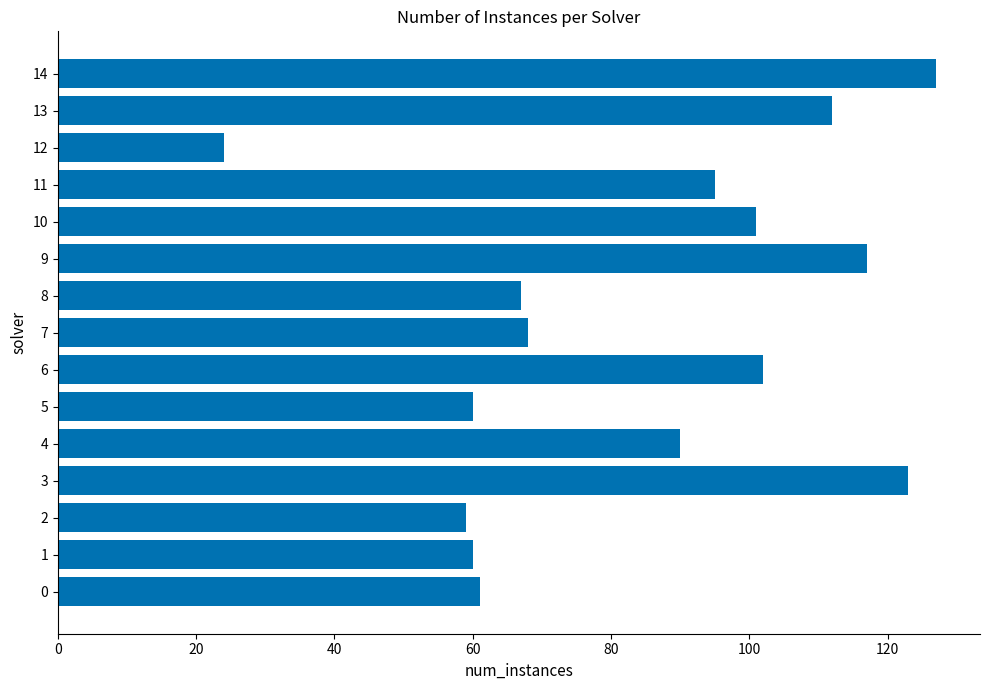

The value at 0 is 61. True or false?

True